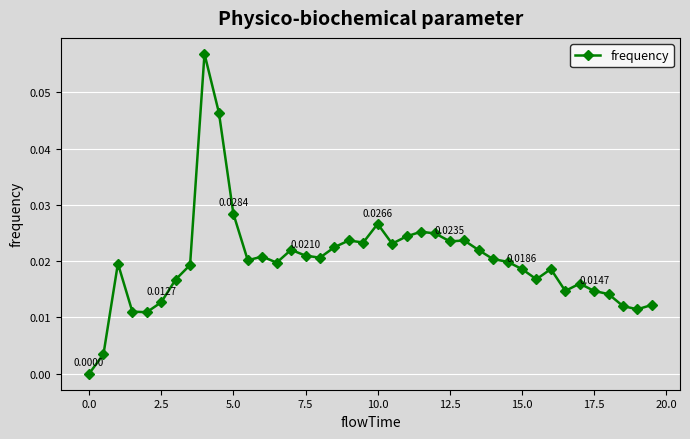

What is the sum of all values?

0.8